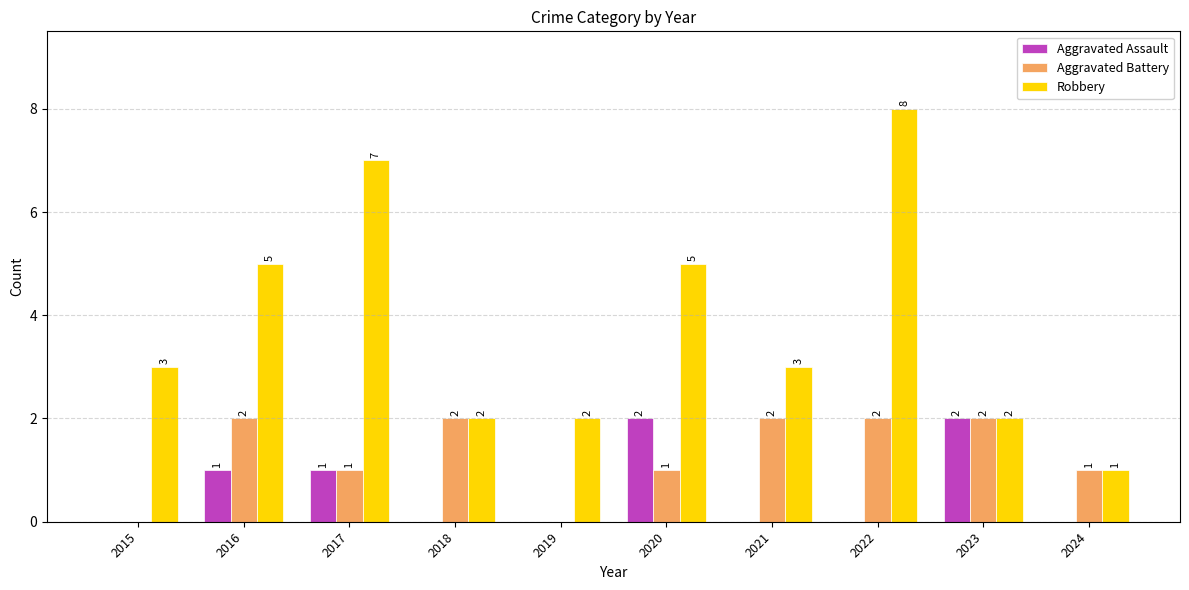

Between 2021 and 2022, which series saw the biggest shift?

Robbery